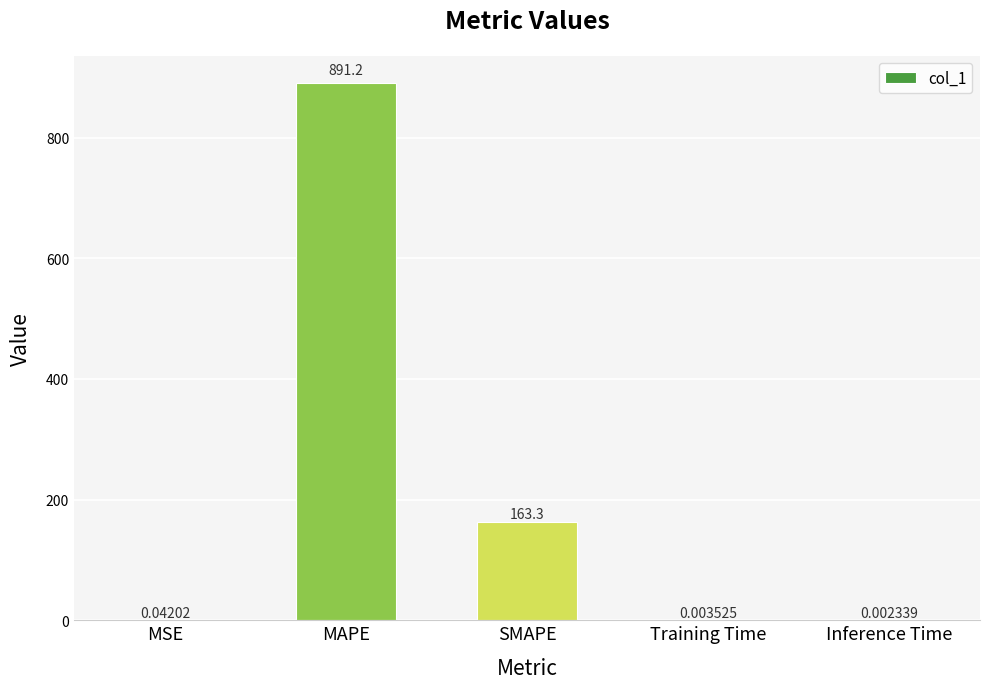

Which label corresponds to the largest value in the chart?

MAPE